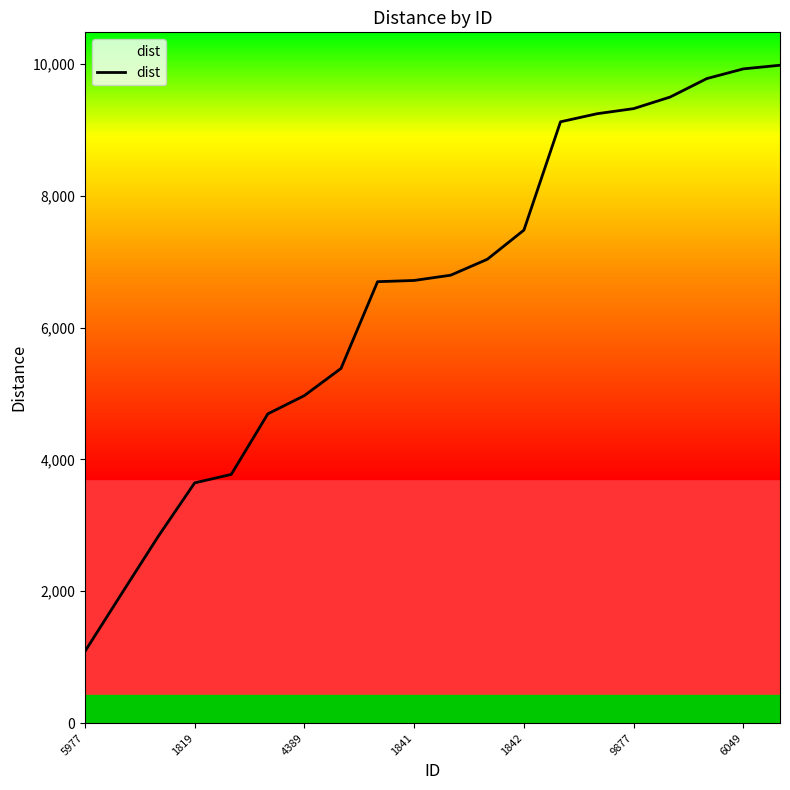

What is the minimum value shown in the chart?

1086.1